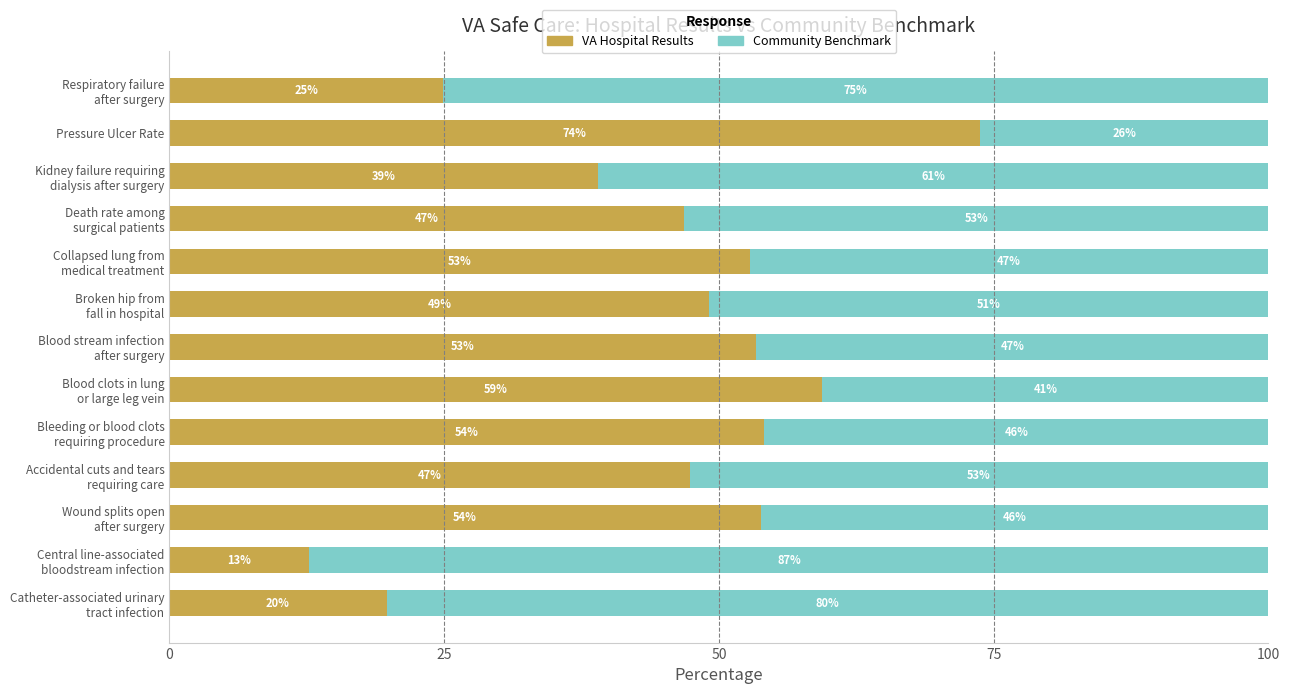

What is the difference between the maximum and minimum values in the VA Hospital Results series?

61.0